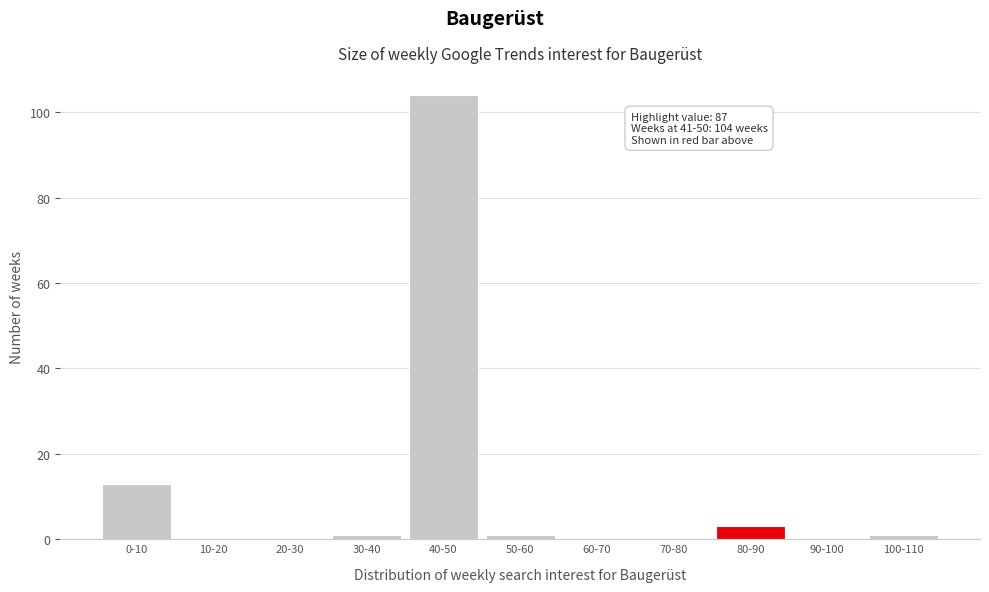

Reading left to right, list all the values displayed in this chart.

0-10=13	10-20=0	20-30=0	30-40=1	40-50=104	50-60=1	60-70=0	70-80=0	80-90=3	90-100=0	100-110=1